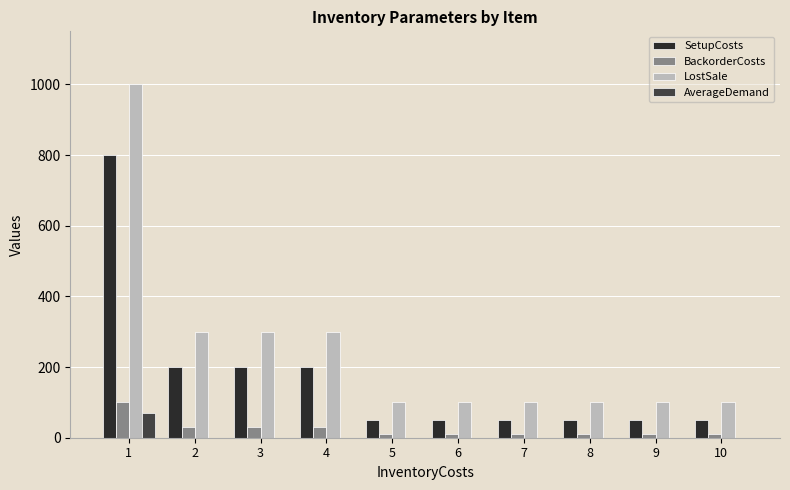

What are all the series names shown in the legend?

SetupCosts, BackorderCosts, LostSale, AverageDemand